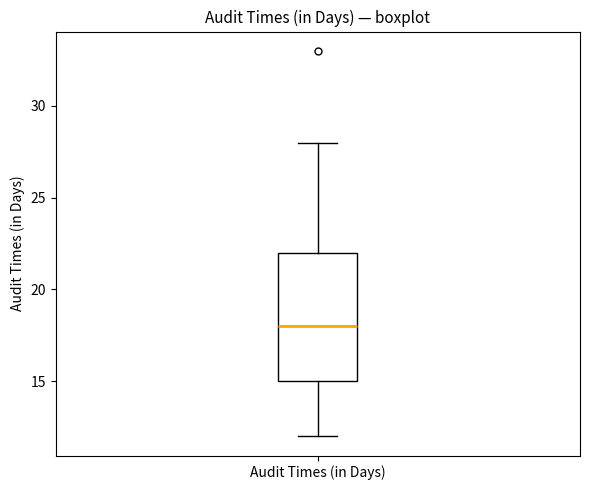

Where does the lower whisker of the box for Audit Times (in Days) end on the y-axis? The values are not printed on the chart, so give them approximately, as read against the axis.

12